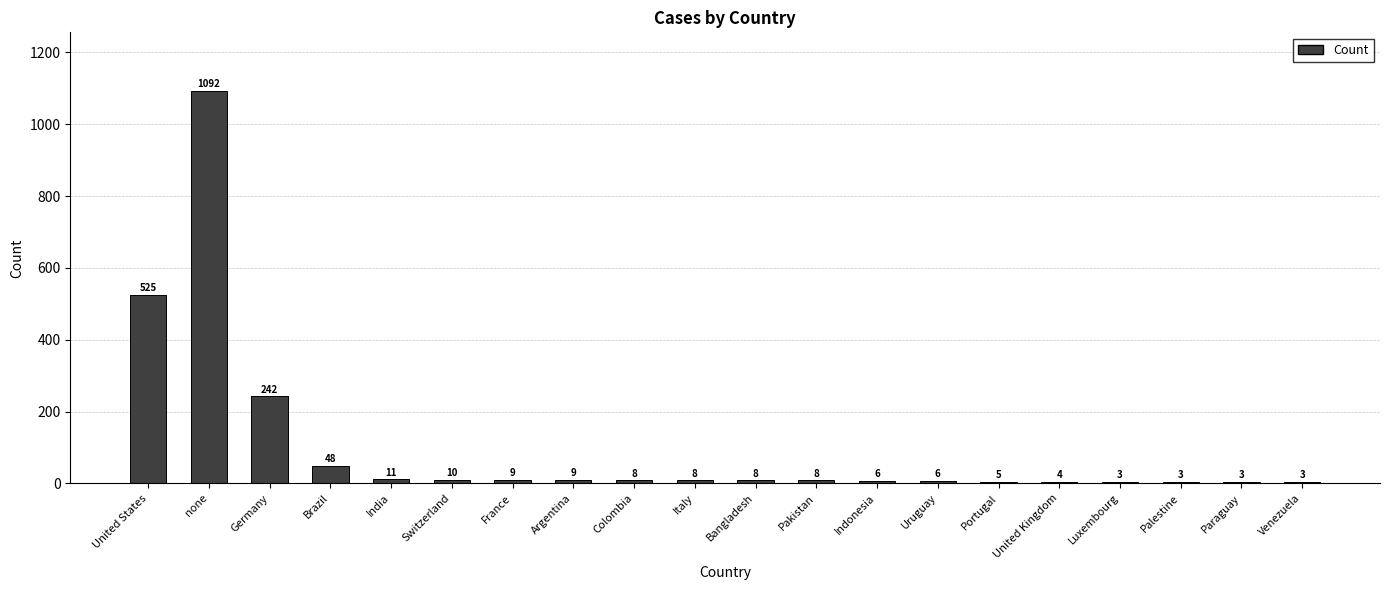

Approximately how many times larger is the value at Venezuela compared to Colombia?

0.4